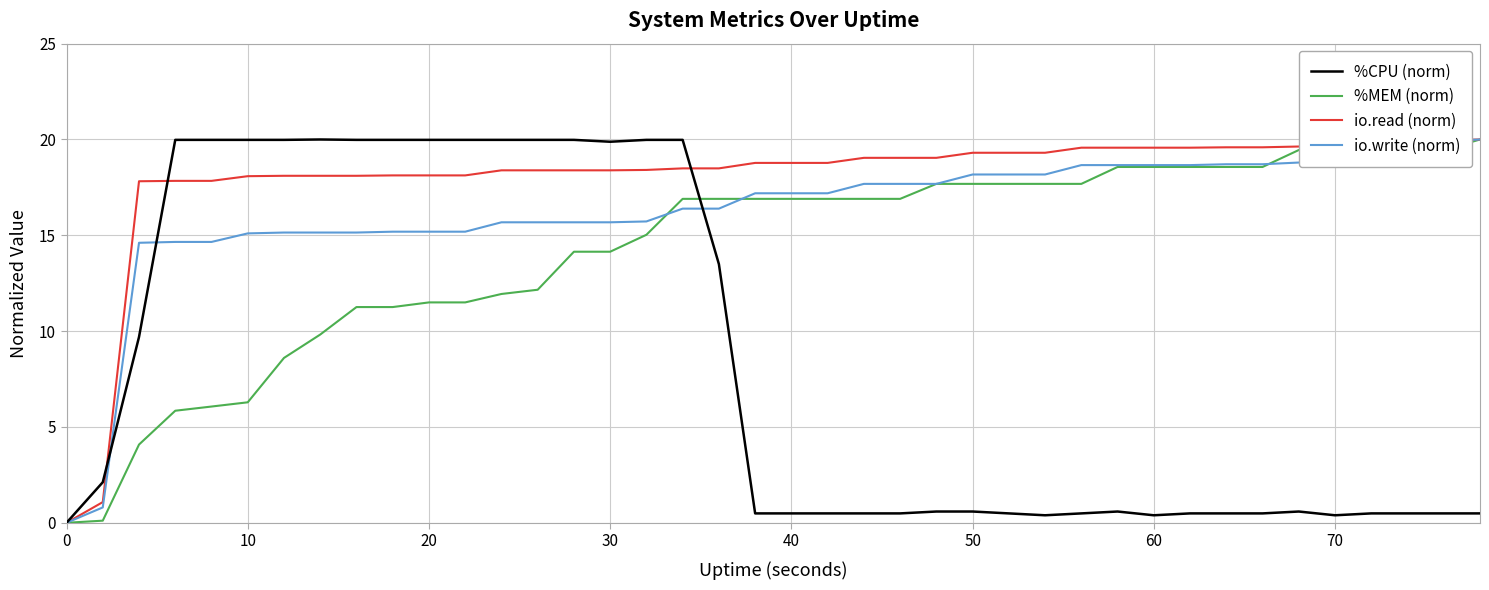

Which series has the largest total across all categories?

io.read (norm)